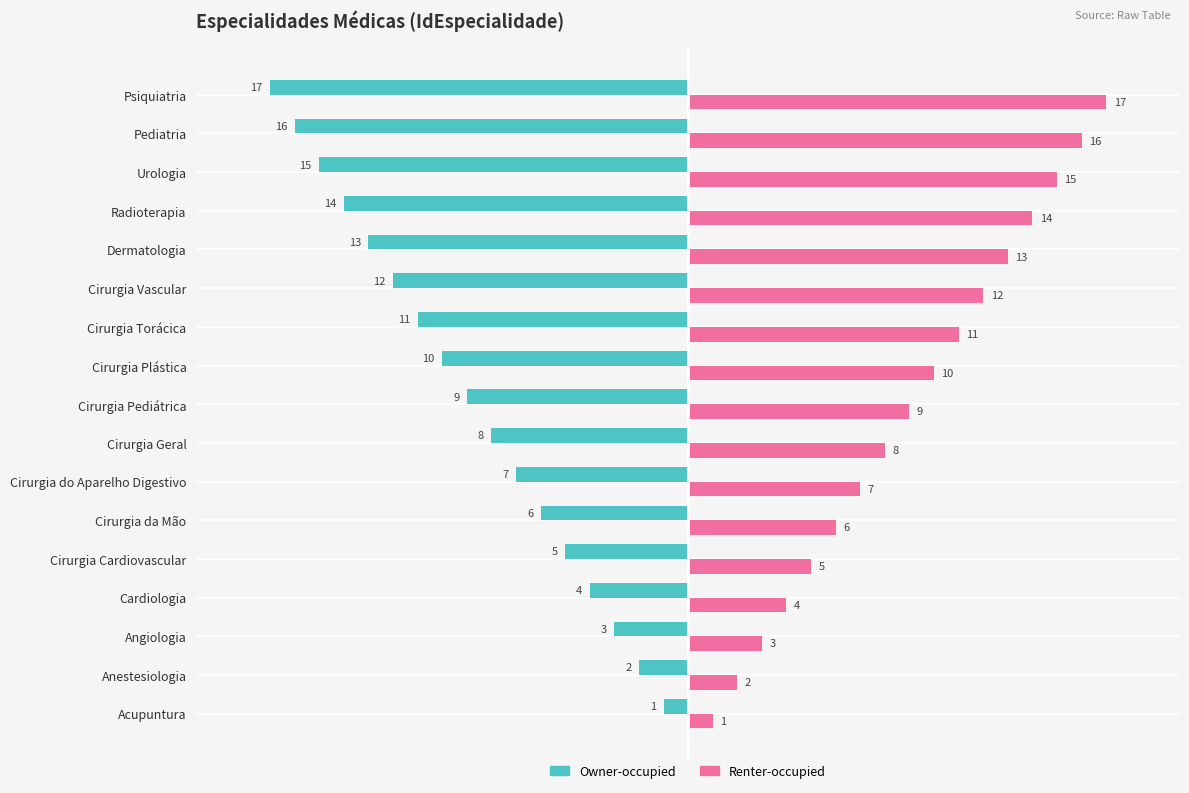

Which series has the largest total across all categories?

Renter-occupied